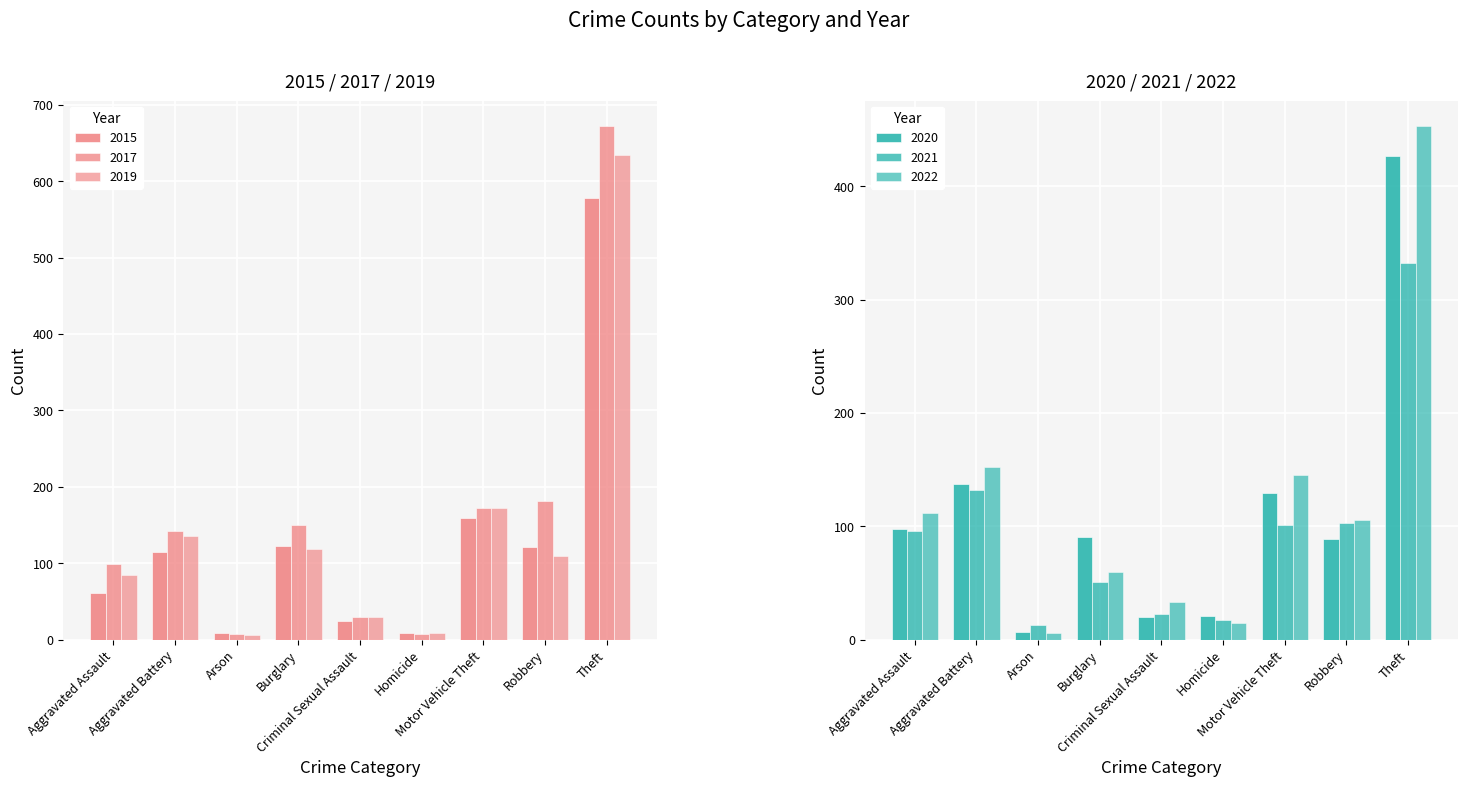

What is the difference between the highest and lowest values at Aggravated Assault?

51